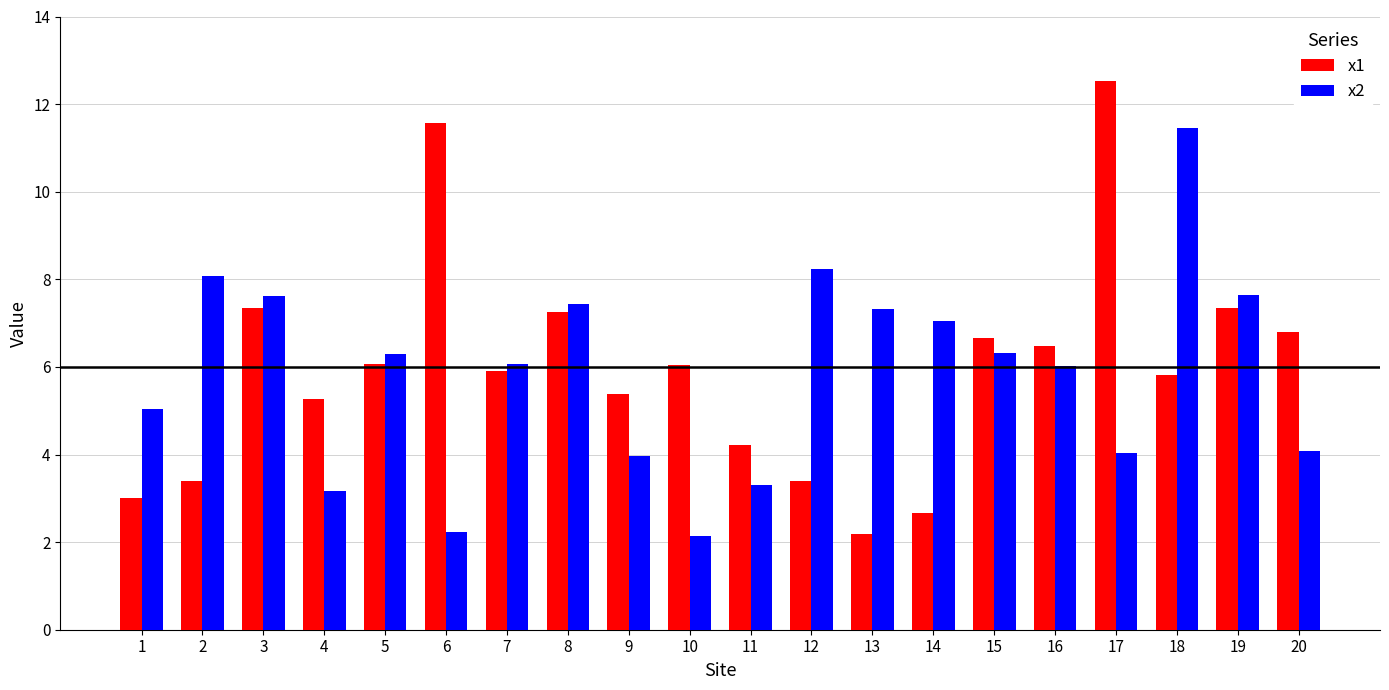

What is the total value across all series at 18?

17.3